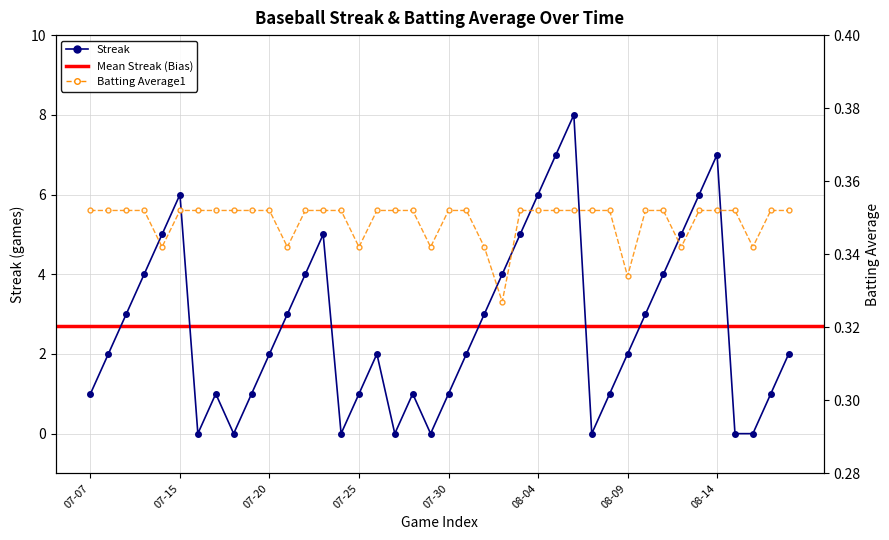

At how many categories does at least one series exceed 2?

18